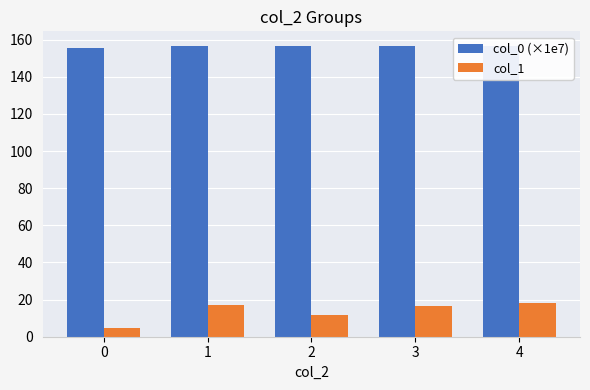

How many groups of bars are there?

5